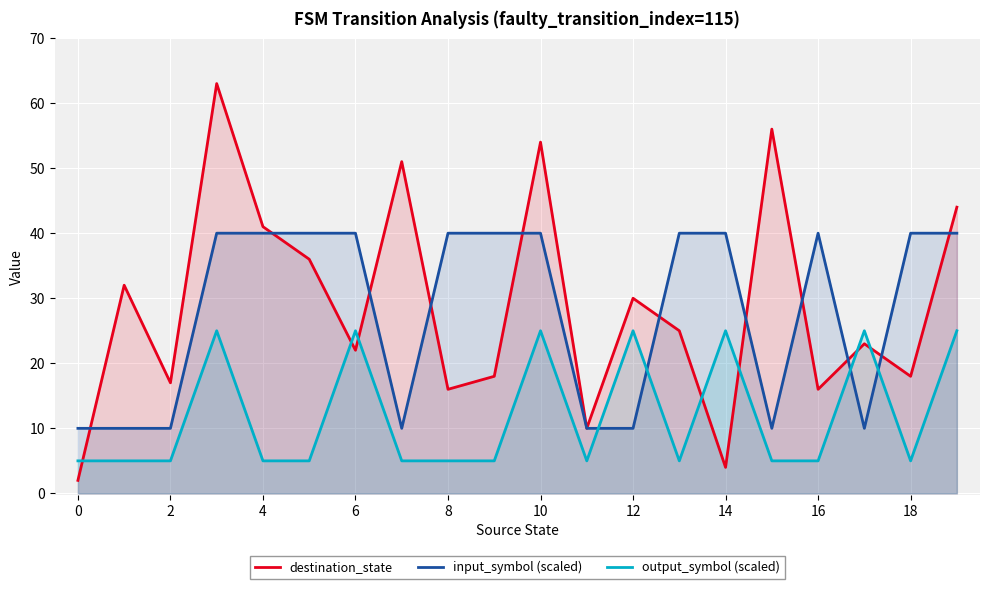

Is it true that output_symbol (scaled) equals 12 at 14?

False